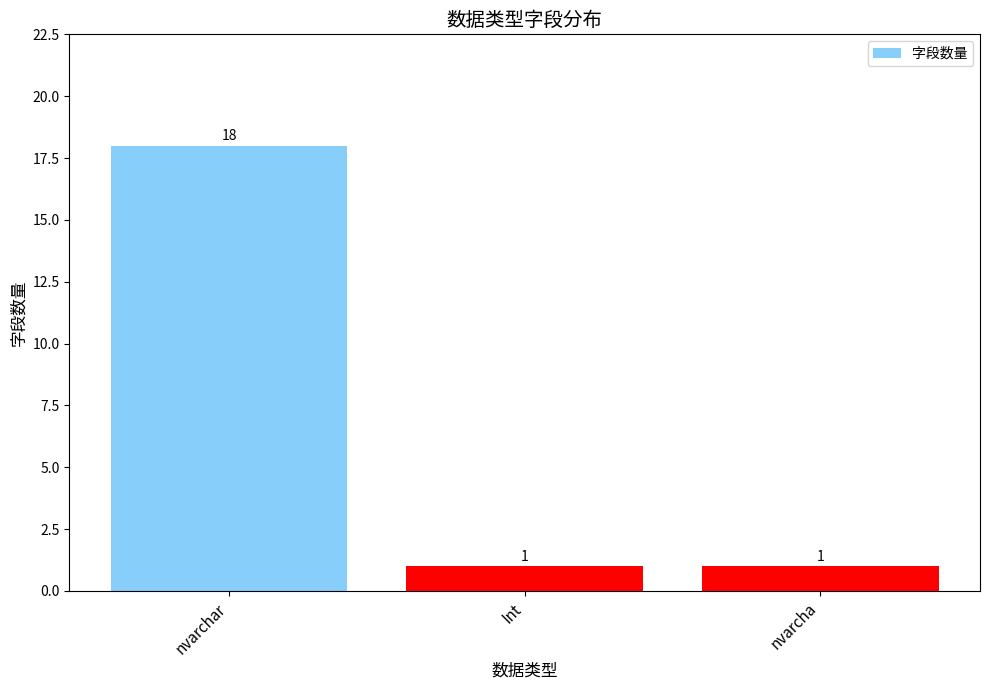

What is the sum of all values?

20